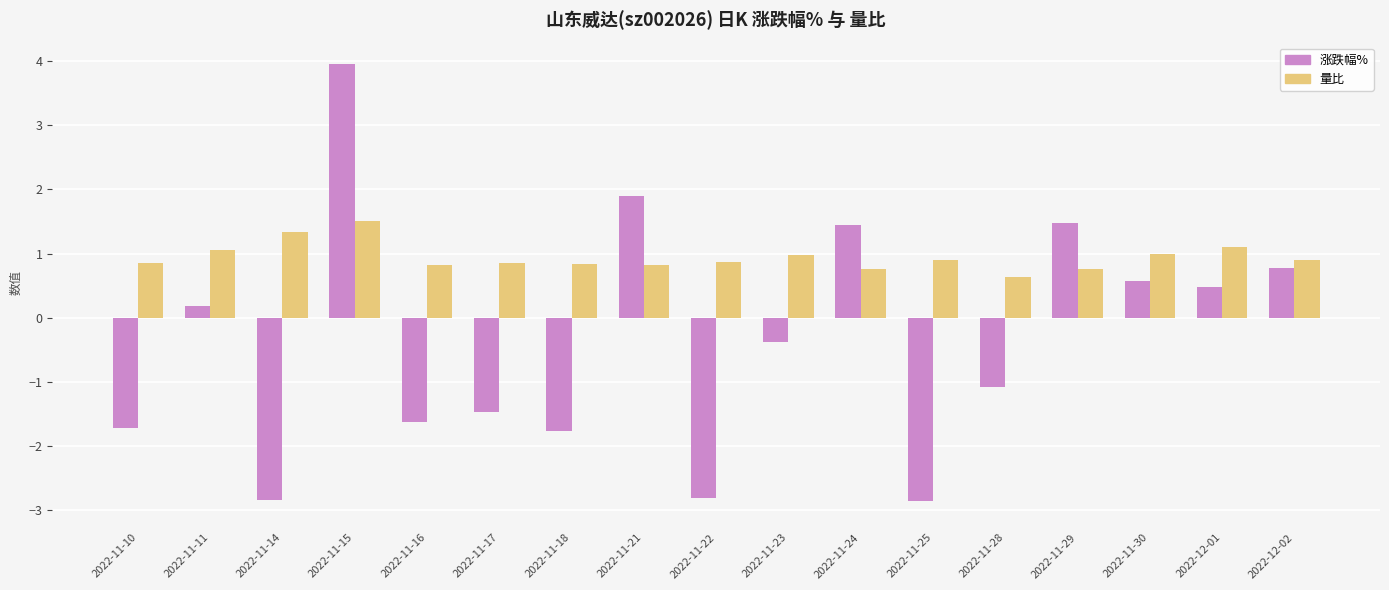

True or false: 量比 has a value of 1.1 at 2022-11-18.

False